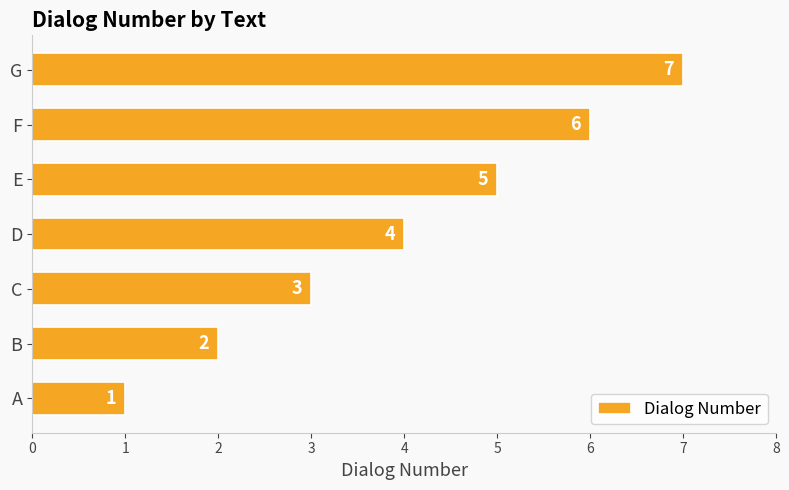

Read the value at D.

4